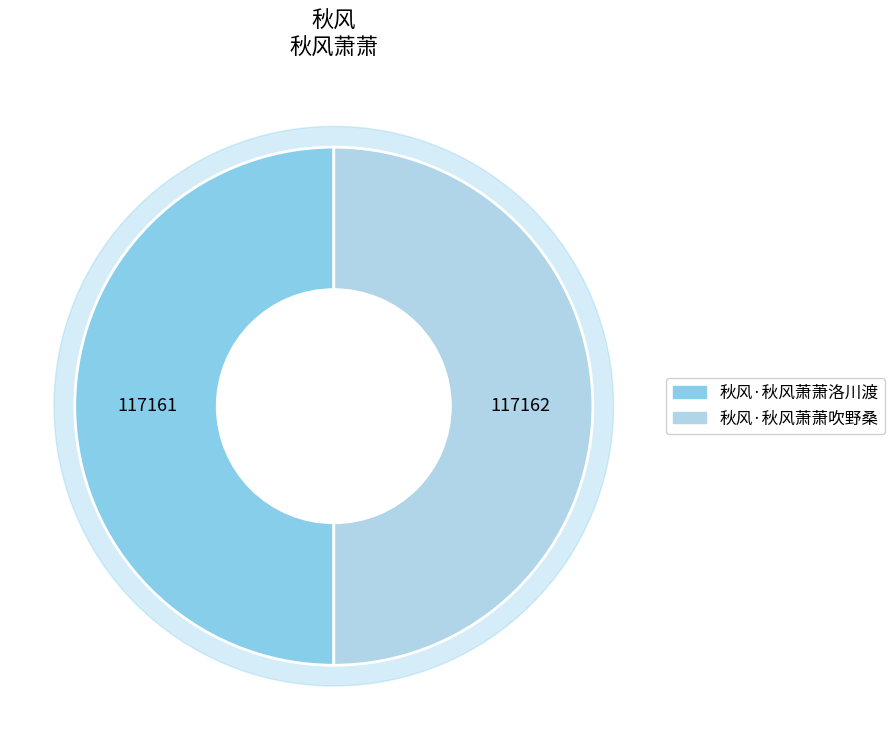

How many segments does this pie chart have?

2